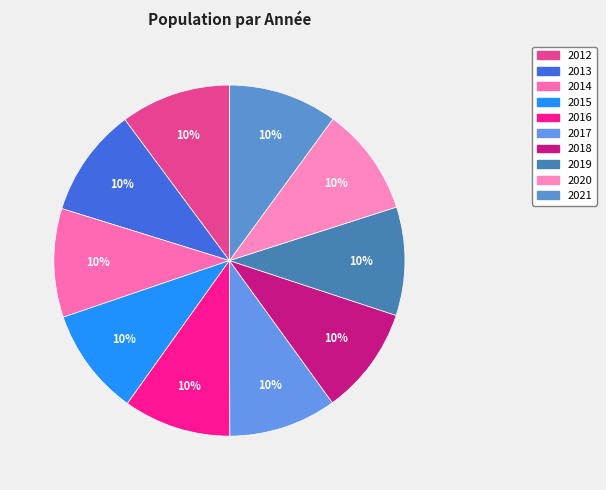

To the nearest percent, what is the combined percentage of 2019 and 2021?

20%